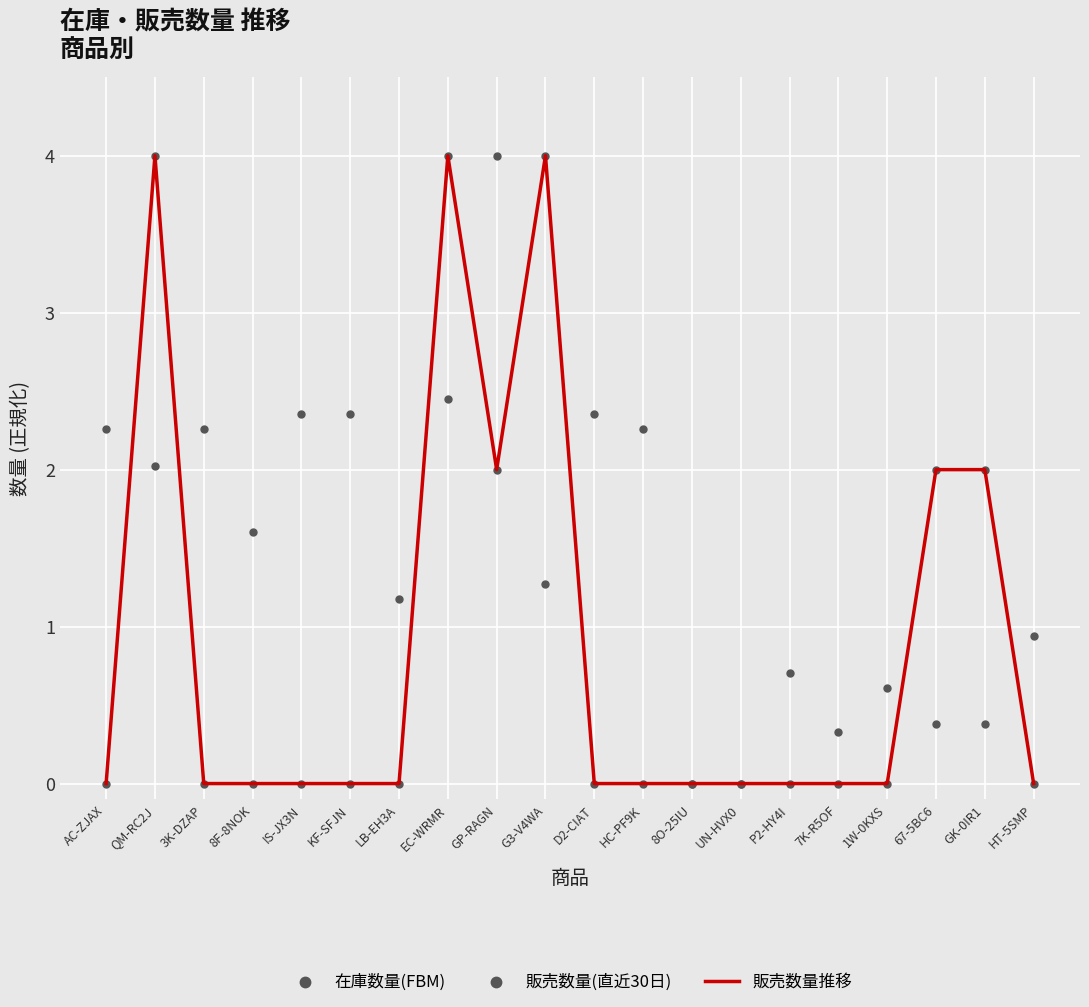

What are all the series names shown in the legend?

販売数量推移, 在庫数量(FBM), 販売数量(直近30日)